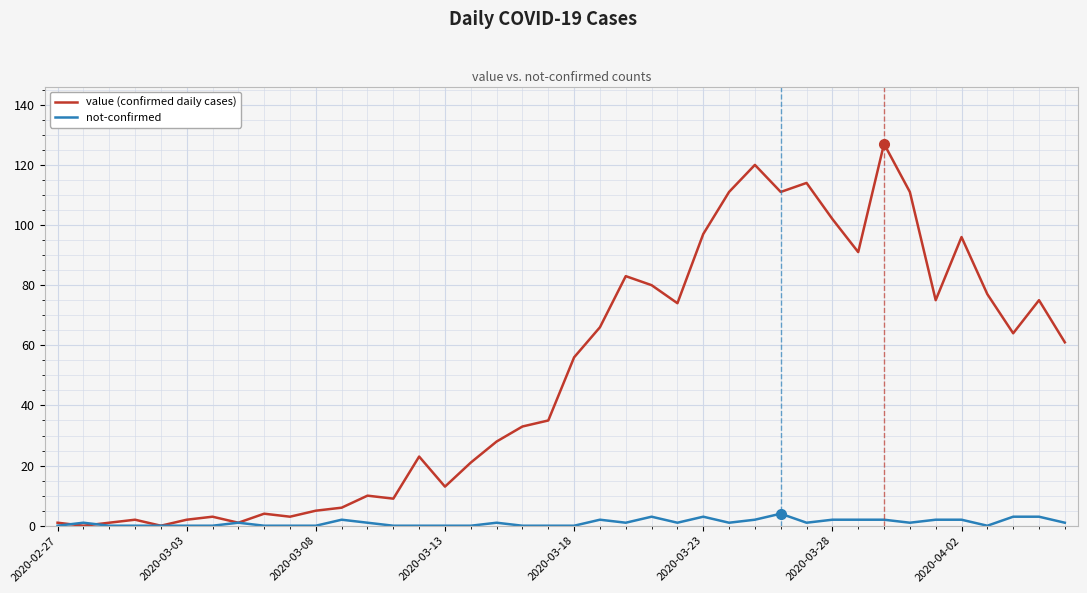

Which series has the widest spread of values?

value (confirmed daily cases)